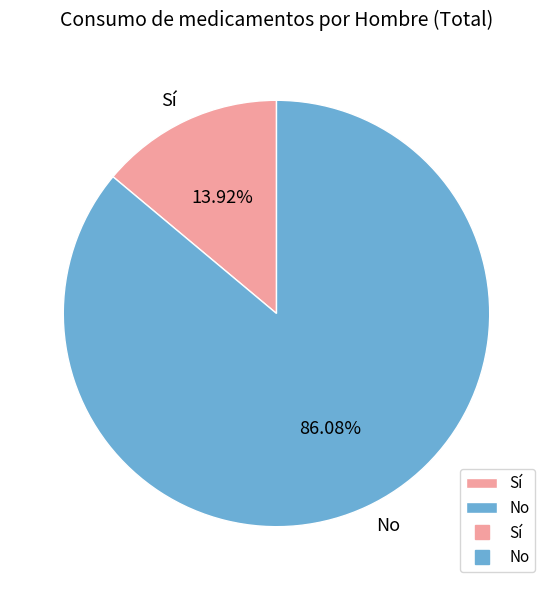

Rank the categories by value from lowest to highest.

Sí, No